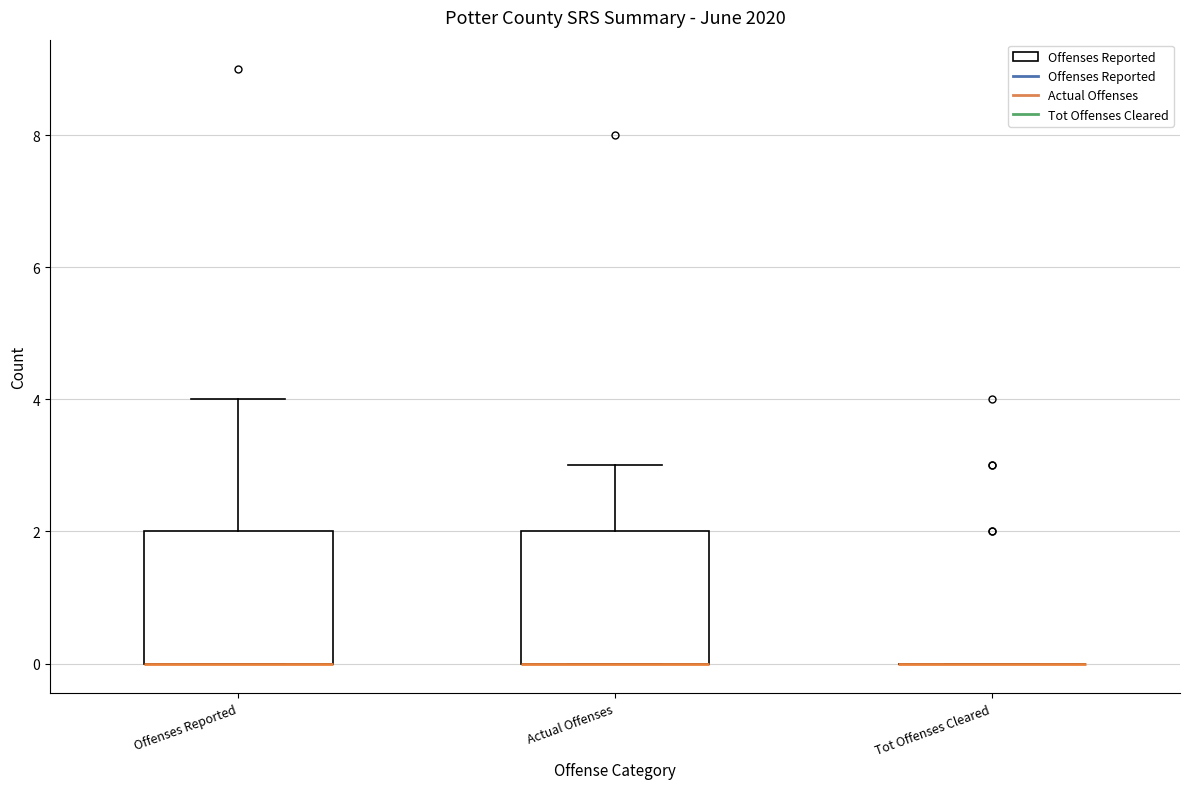

Reading left to right, transcribe this box plot: for each box, give where its median line is, the range the box spans, and where its two whiskers end, as read against the y-axis. The values are not printed on the chart, so give them approximately, as read against the axis.

Offenses Reported: median 0 (drawn on the box's lower edge), box 0 to 2, whiskers 0 to 4
Actual Offenses: median 0 (drawn on the box's lower edge), box 0 to 2, whiskers 0 to 3
Tot Offenses Cleared: box collapsed to a line at 0, whiskers 0 to 0